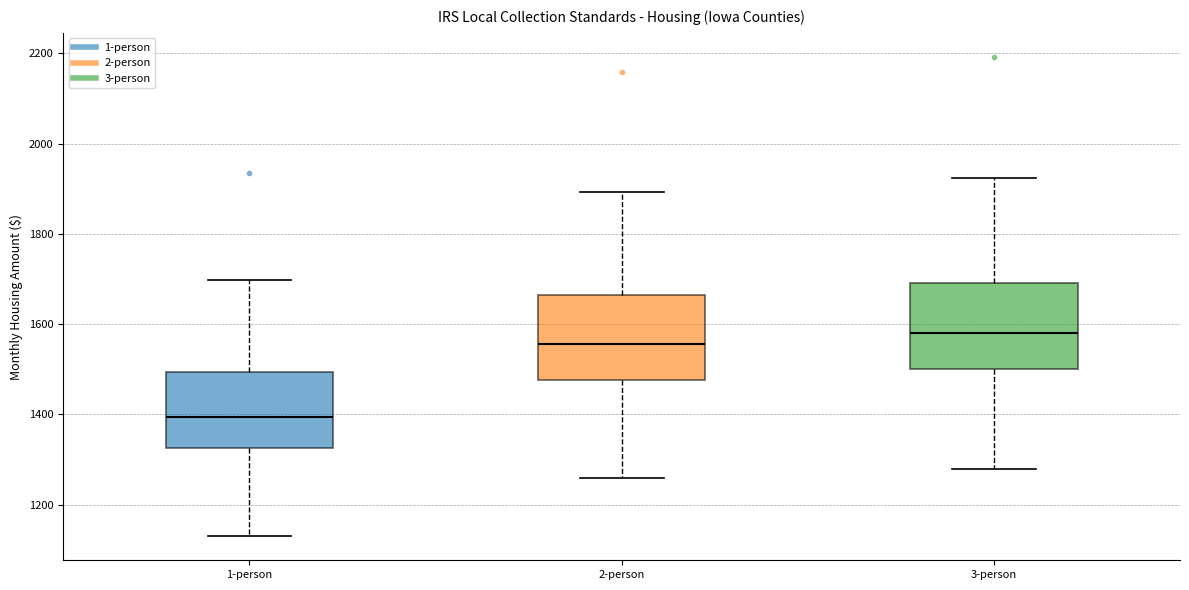

Which box has the highest median line?

3-person